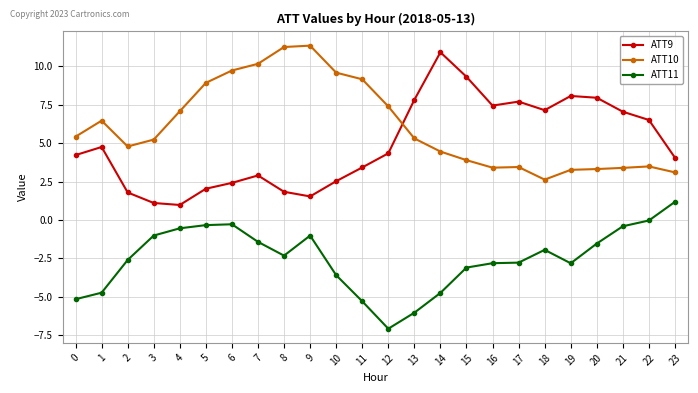

The value of ATT10 at 3 is 7.6. True or false?

False